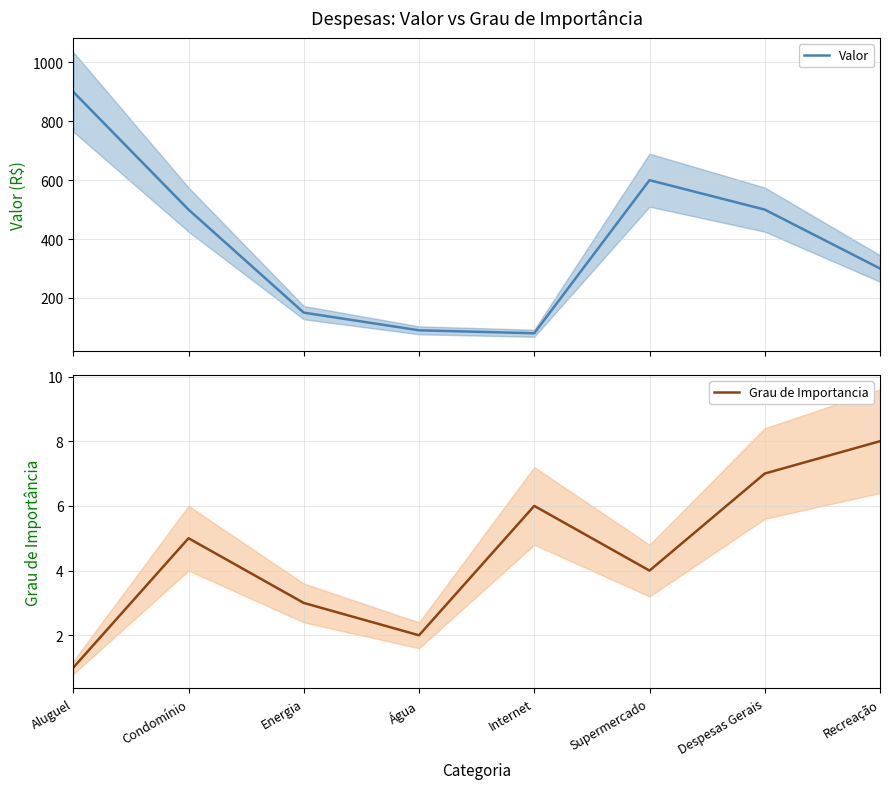

What value does the Valor series have at Energia?

150